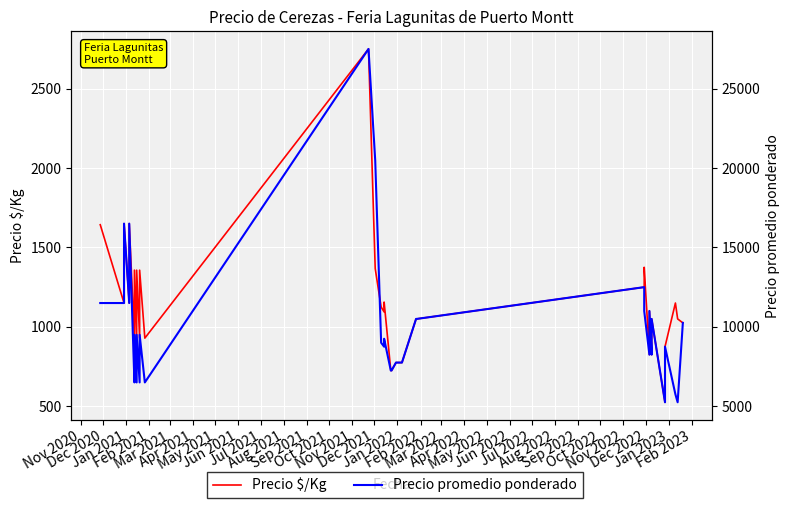

True or false: Precio $/Kg and Precio promedio ponderado intersect in this chart.

False